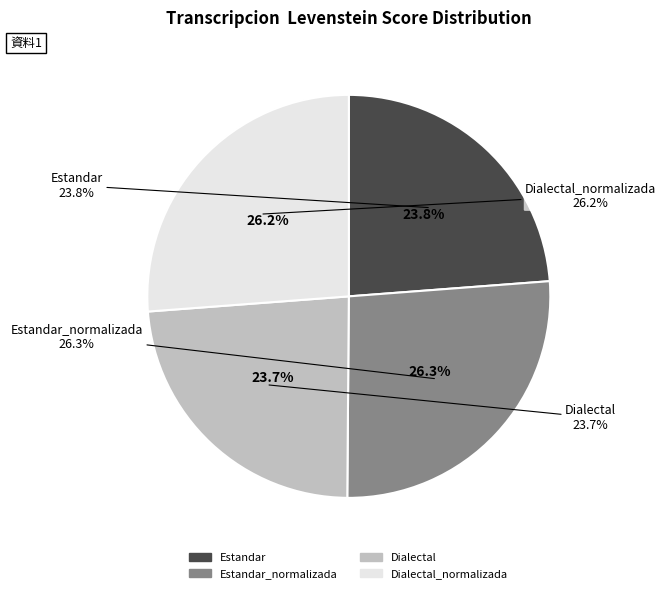

To the nearest percent, what is the average slice percentage?

25%